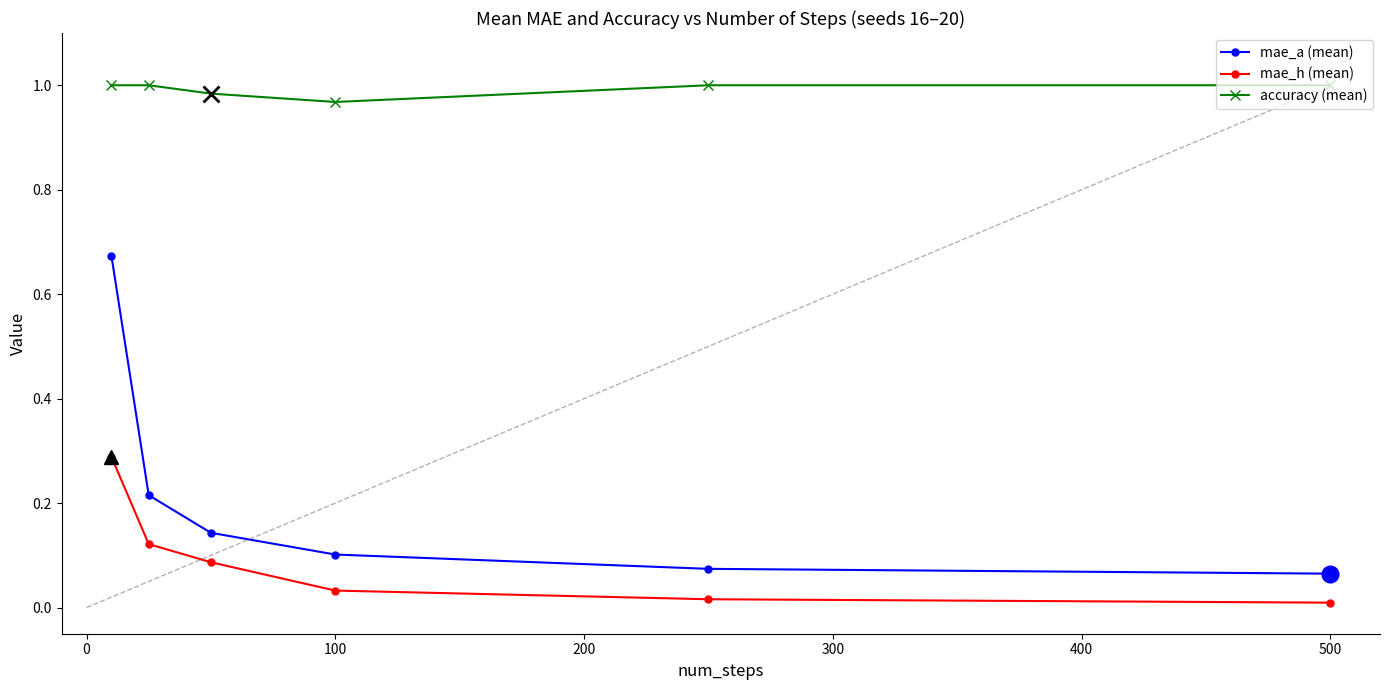

Rank the series by their maximum value, from highest to lowest.

accuracy (mean), mae_a (mean), mae_h (mean)